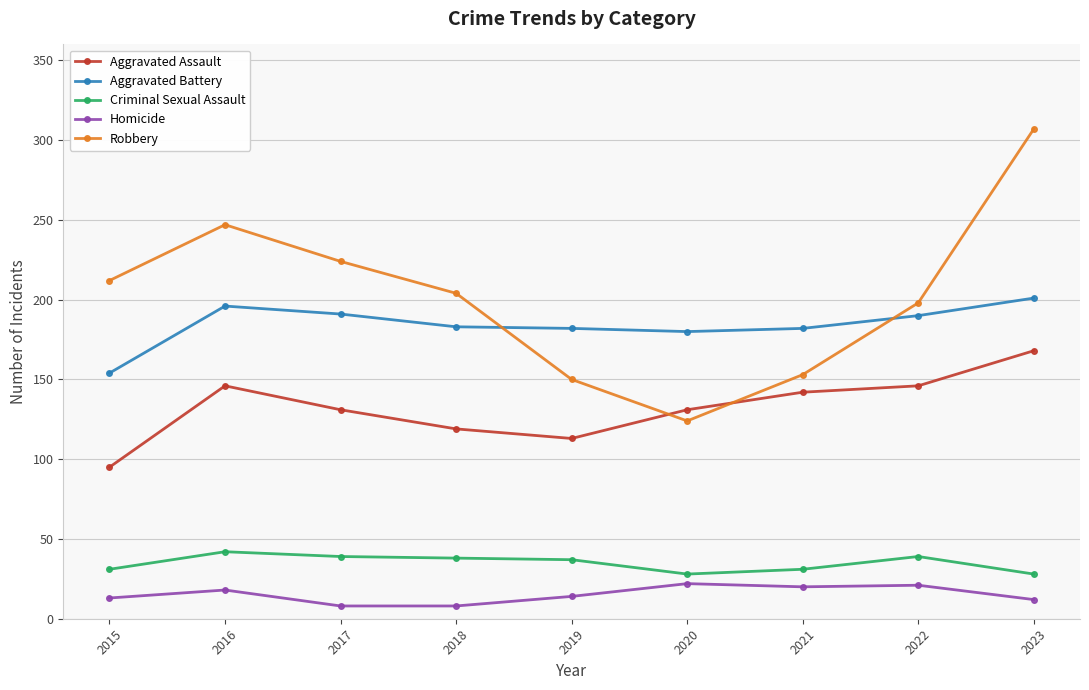

Where is Aggravated Battery nearest to the value 177?

2020